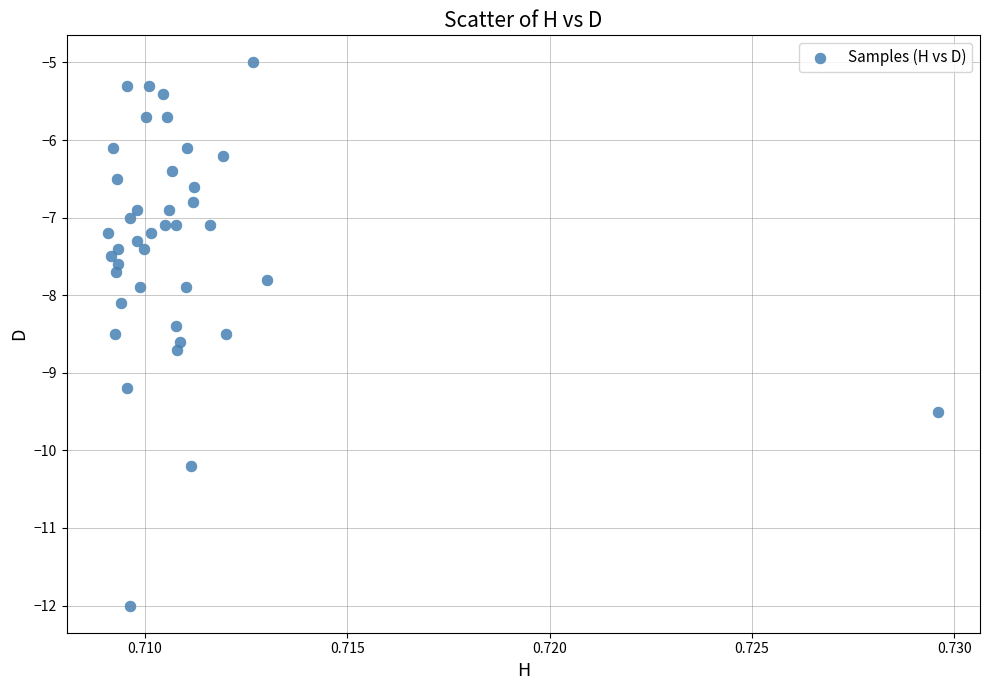

What is the range of Y values (max minus min)?

7.0